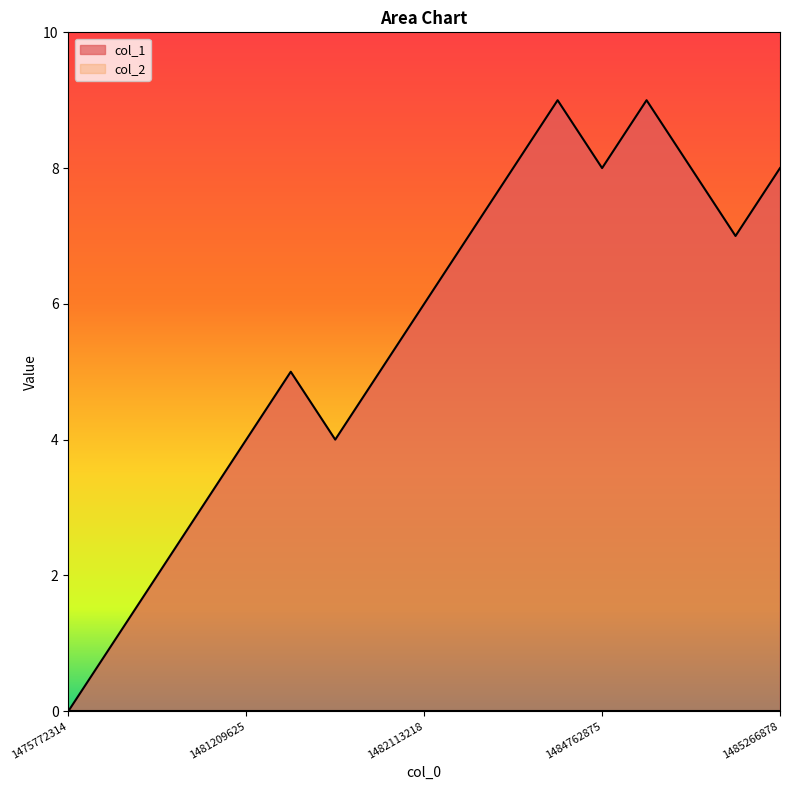

Reading left to right, transcribe all the data shown in this chart.

1475772314=0	1478279163=1	1478635511=2	1480269907=3	1481209625=4	1481576821=5	1481692031=4	1482030446=5	1482113218=6	1482120426=7	1482674841=8	1483636011=9	1484762875=8	1484957258=9	1485130038=8	1485137243=7	1485266878=8